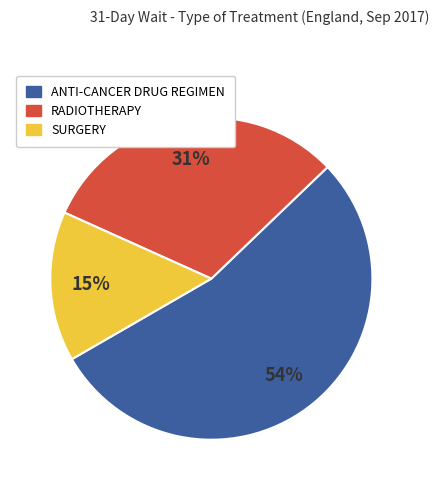

Does any single category account for the majority?

Yes